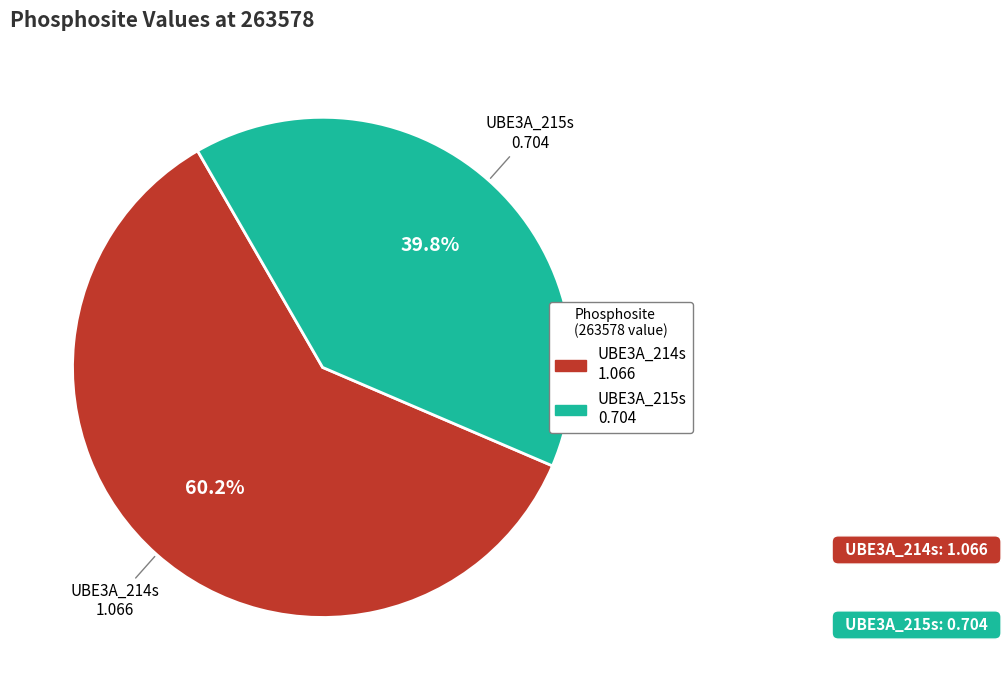

What is the total percentage of UBE3A_215s and UBE3A_214s?

100.0%